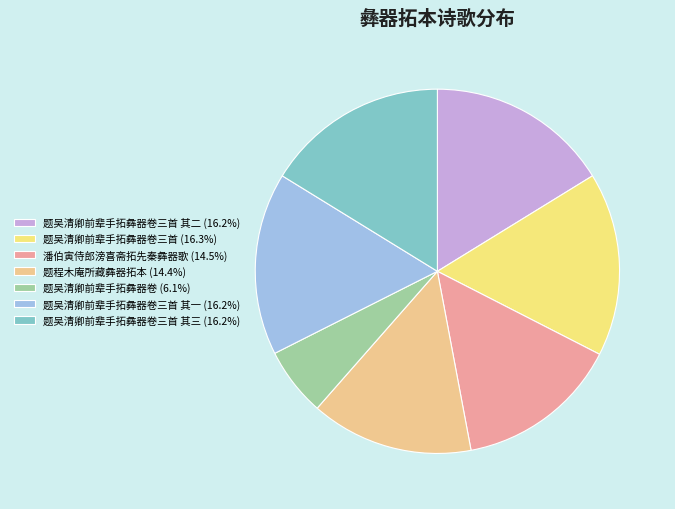

How many slices are in this pie chart?

7